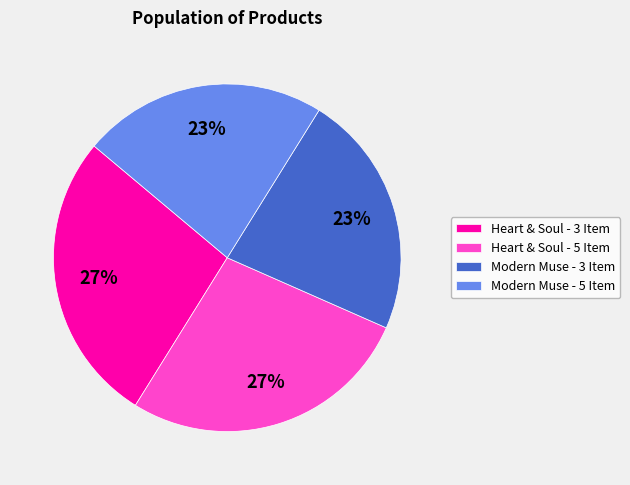

Combined, do Modern Muse - 5 Item and Modern Muse - 3 Item account for over 50%?

No